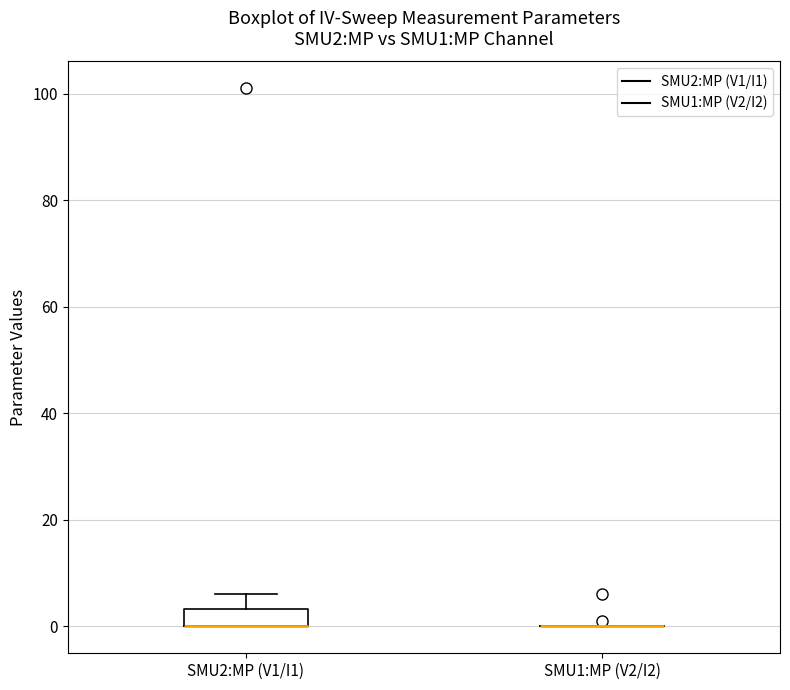

Reading left to right, transcribe this box plot: for each box, give where its median line is, the range the box spans, and where its two whiskers end, as read against the y-axis. The values are not printed on the chart, so give them approximately, as read against the axis.

SMU2:MP (V1/I1): median 0 (drawn on the box's lower edge), box 0 to 4, whiskers 0 to 6
SMU1:MP (V2/I2): box collapsed to a line at 0, whiskers 0 to 0